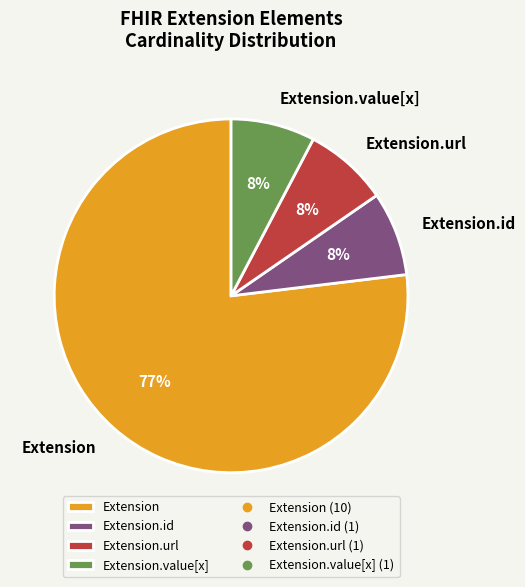

Count the number of slices in the pie.

4